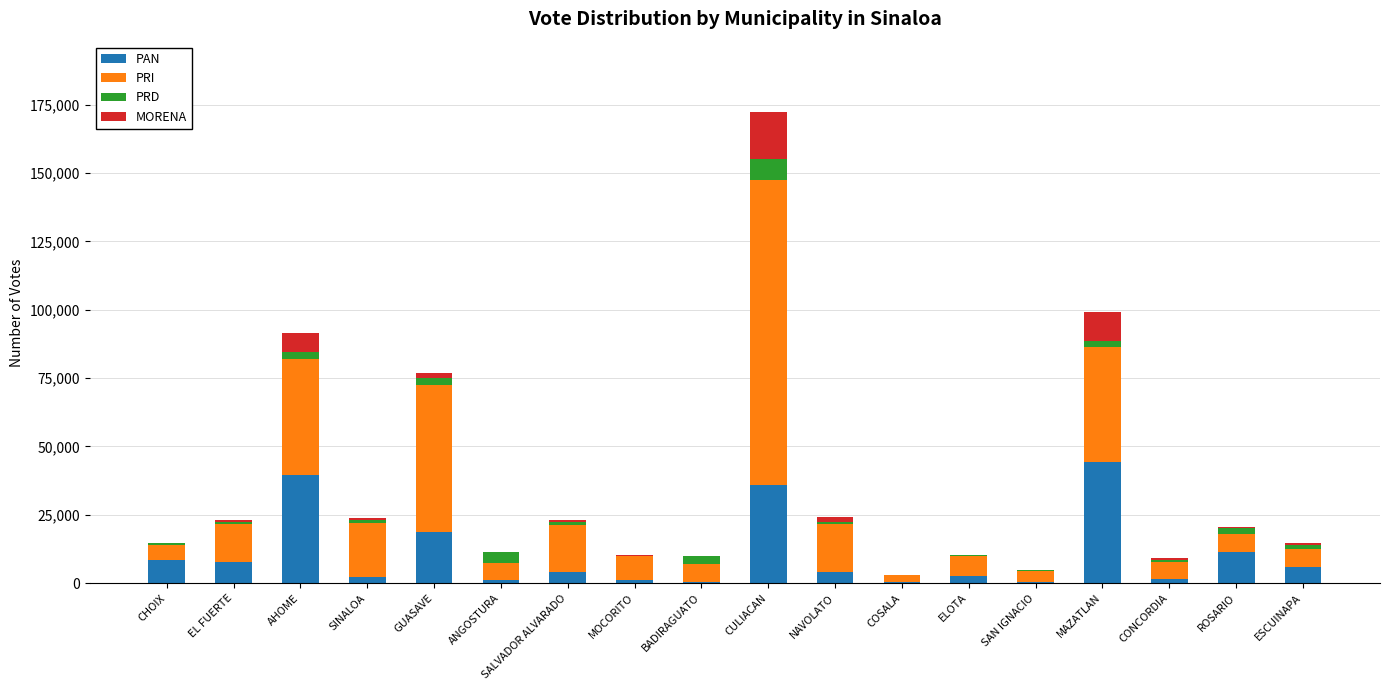

At which category is the sum across all series the highest?

CULIACAN